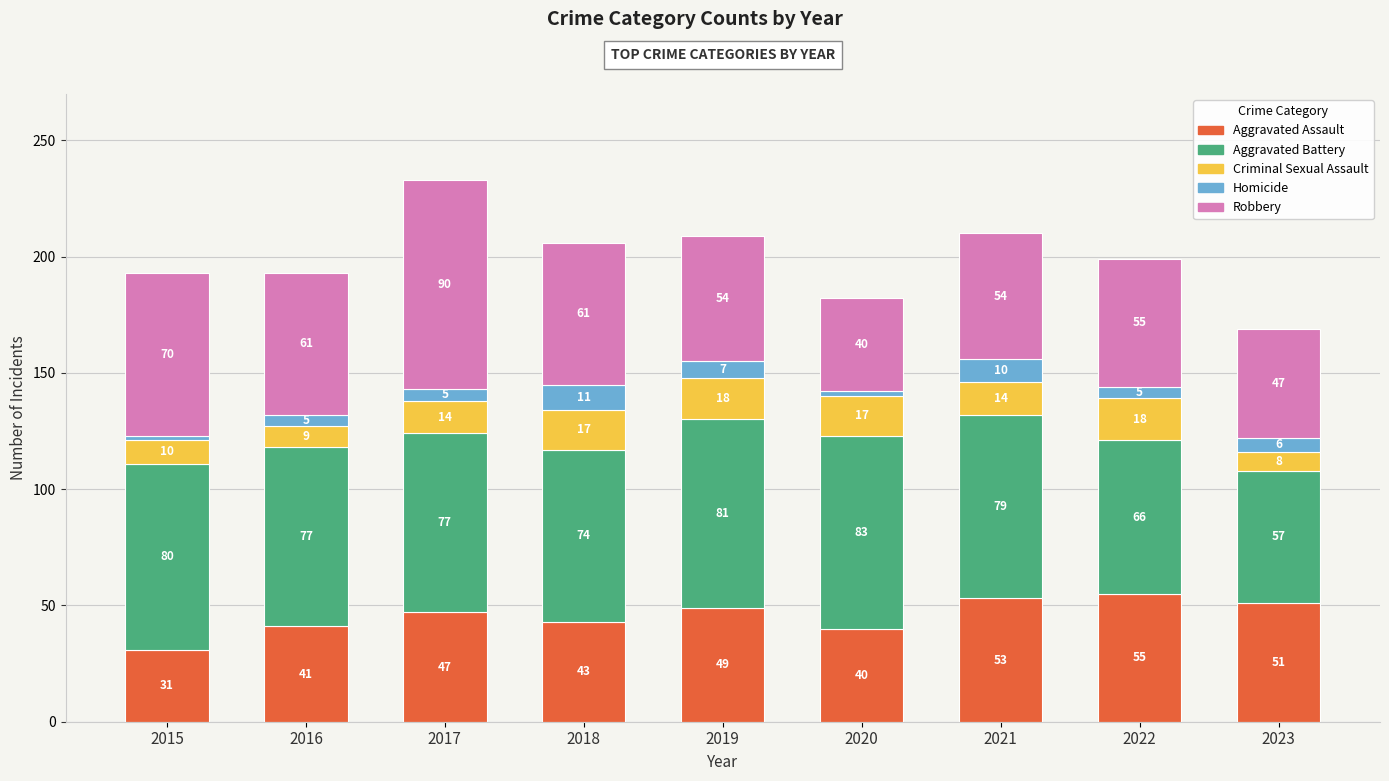

Reading right to left, transcribe the values for Aggravated Assault.

2023=51	2022=55	2021=53	2020=40	2019=49	2018=43	2017=47	2016=41	2015=31